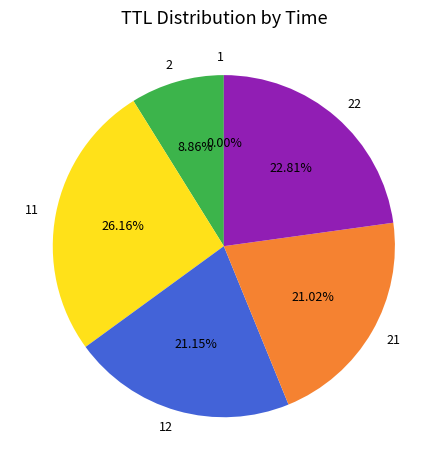

Is 2 the majority of the pie?

No